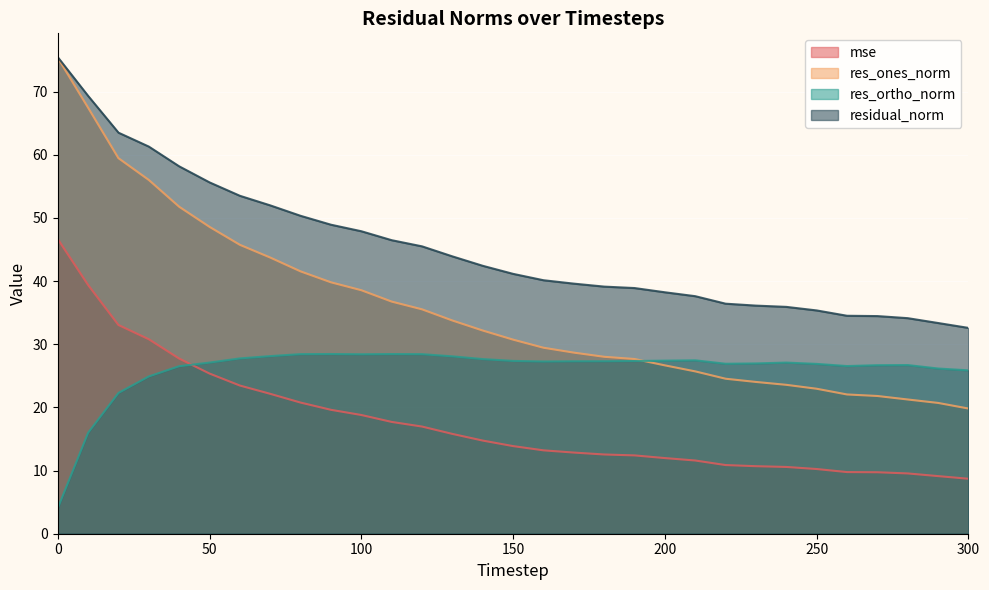

List the series in order of their overall mean, highest first.

residual_norm, res_ones_norm, res_ortho_norm, mse